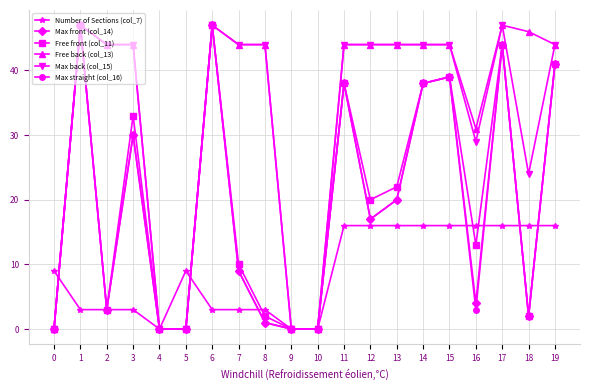

How many values in the Free front (col_11) series are below 20?

10